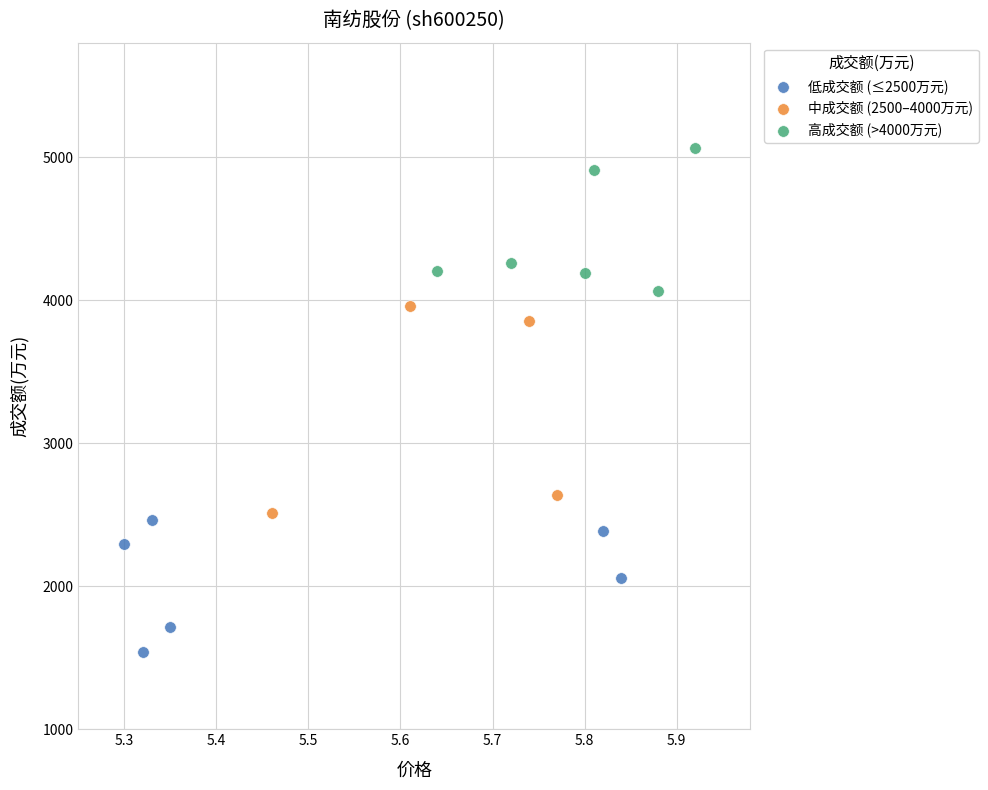

Which series contains the lowest Y value?

低成交额 (≤2500万元)